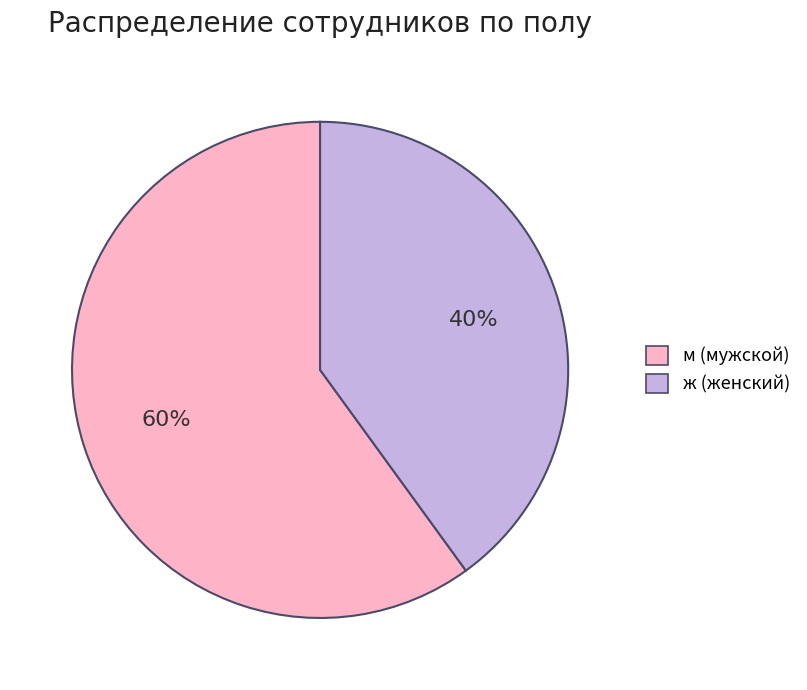

Count the number of slices in the pie.

2